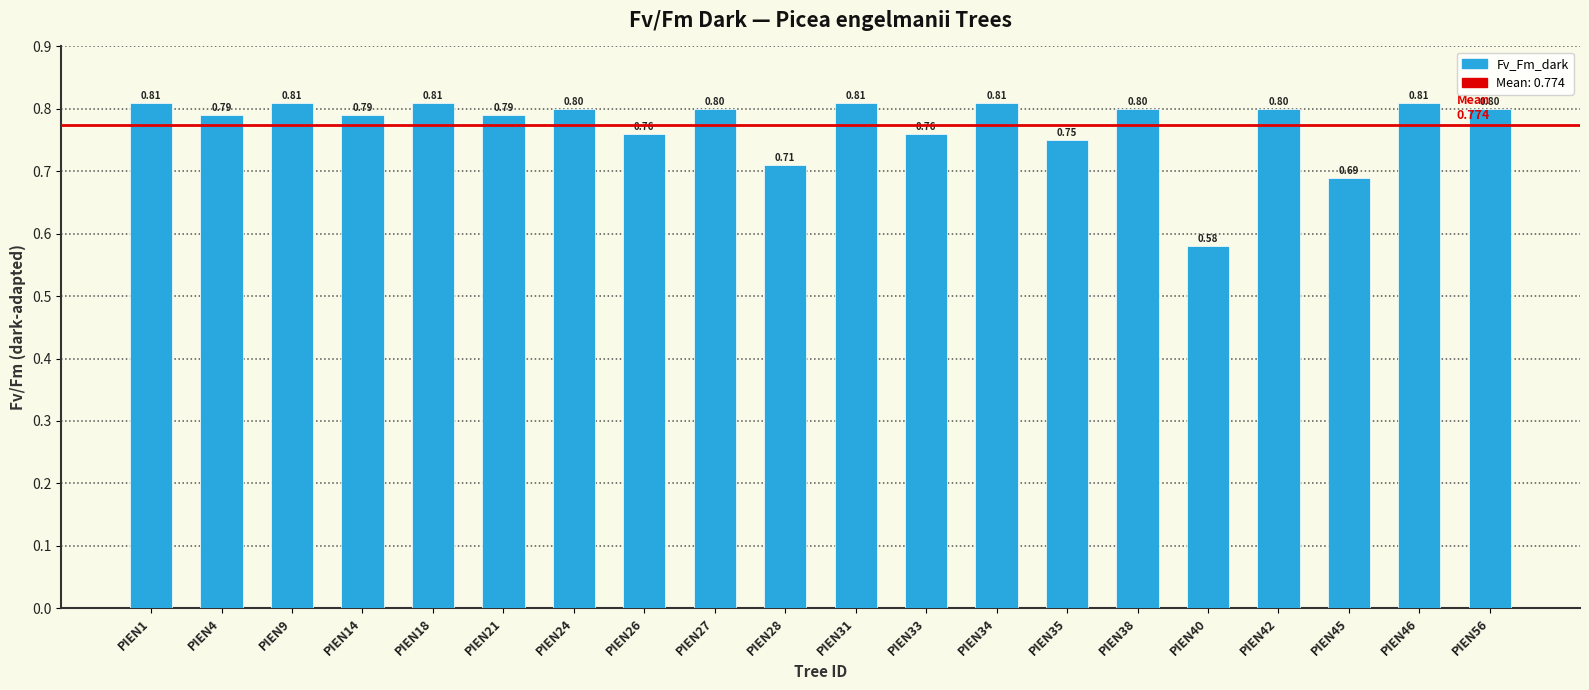

Between PIEN42 and PIEN40, which is larger?

PIEN42